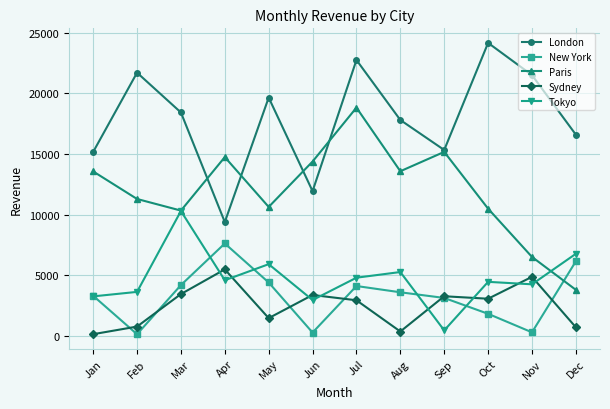

What is the maximum value for Tokyo?

10299